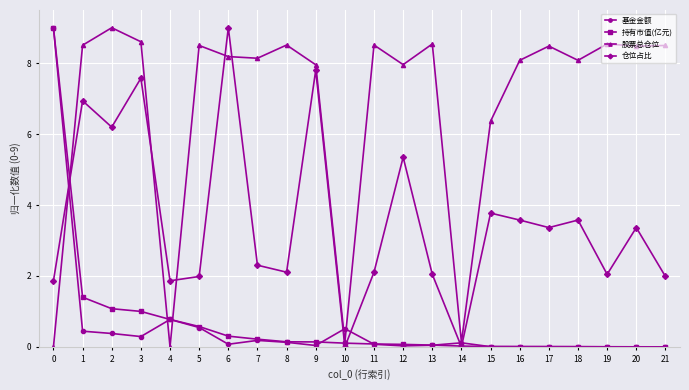

True or false: 股票总仓位 and 基金金额 cross at least once.

True